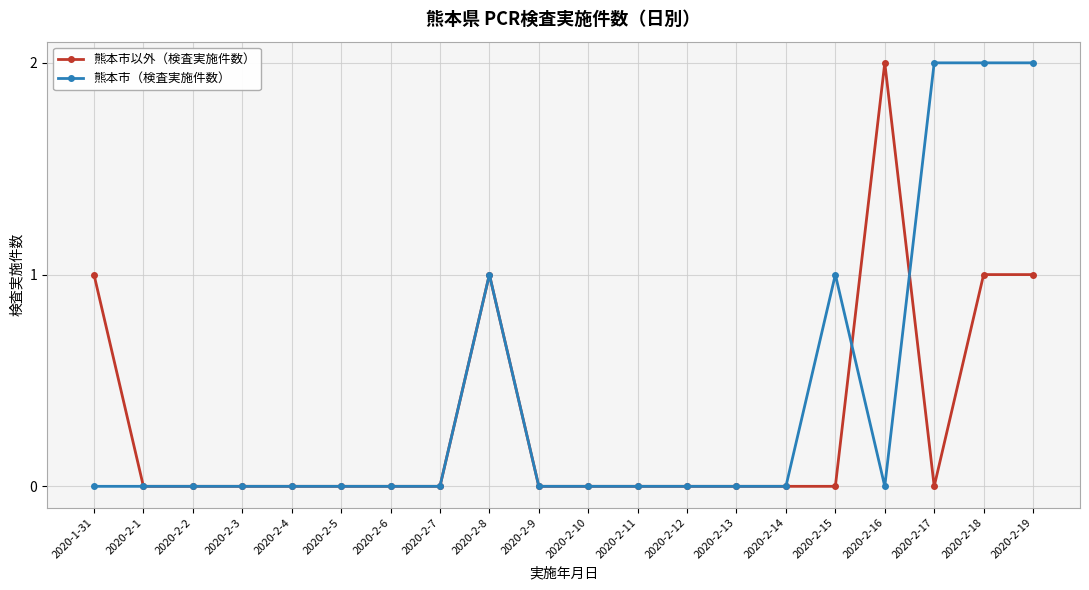

Reading left to right, list all the values displayed in this chart.

熊本市以外（検査実施件数）: 1	0	0	0	0	0	0	0	1	0	0	0	0	0	0	0	2	0	1	1
熊本市（検査実施件数）: 0	0	0	0	0	0	0	0	1	0	0	0	0	0	0	1	0	2	2	2